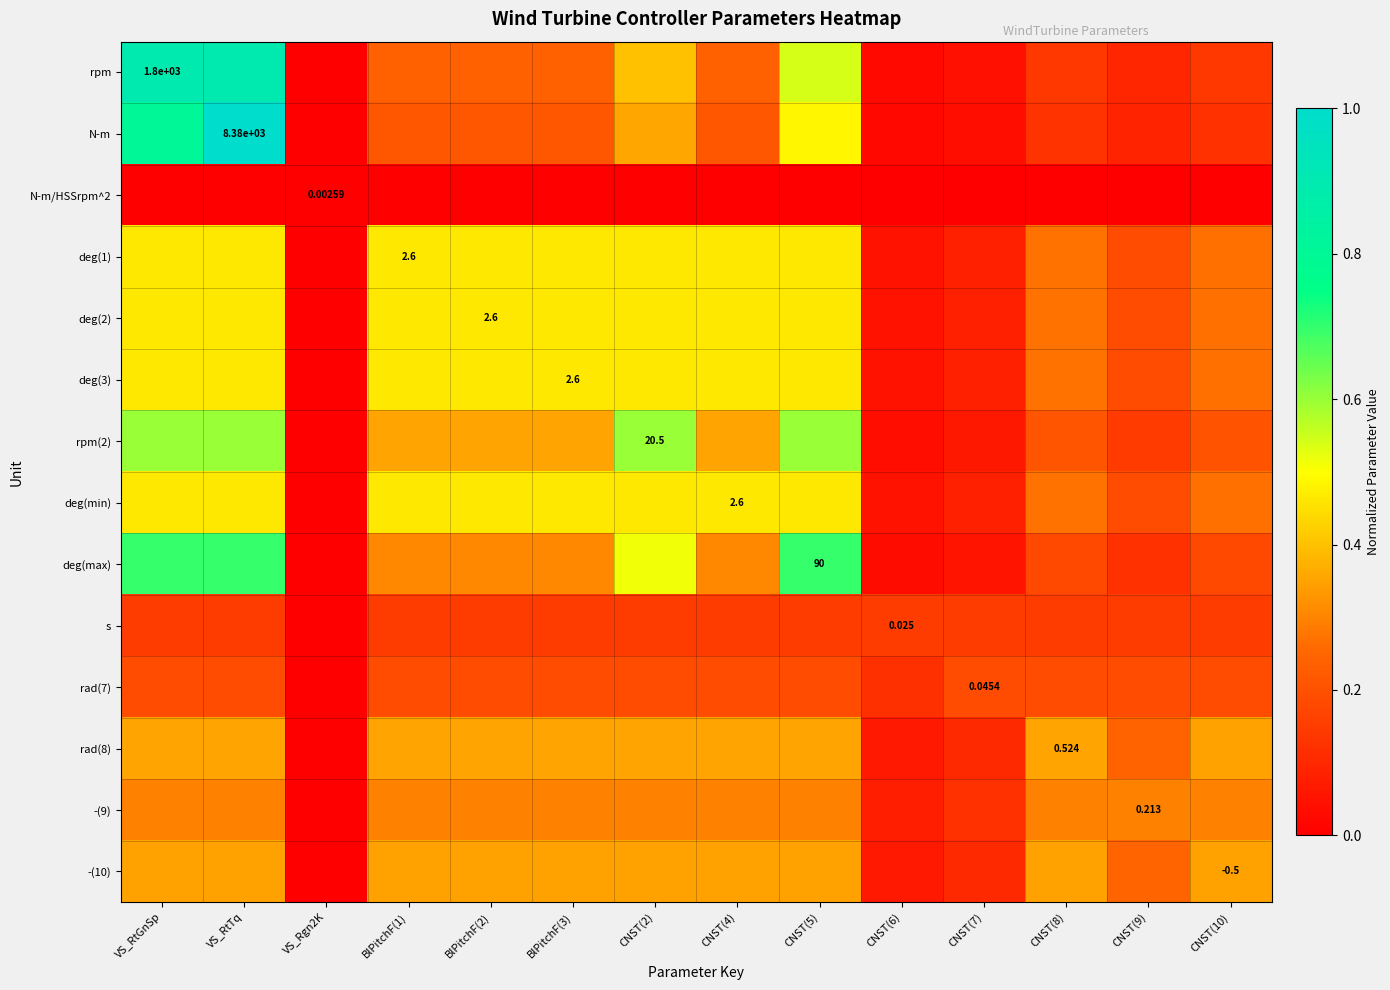

At which label is rpm closest to 0?

VS_Rgn2K